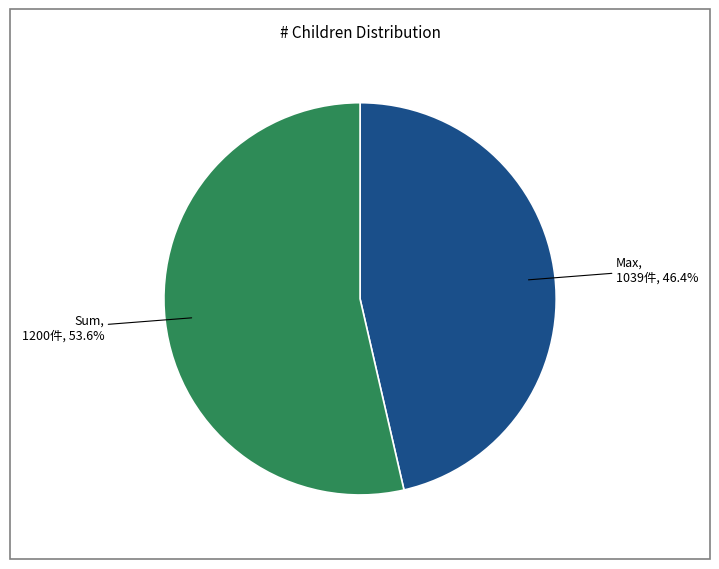

Does any single category account for the majority?

Yes